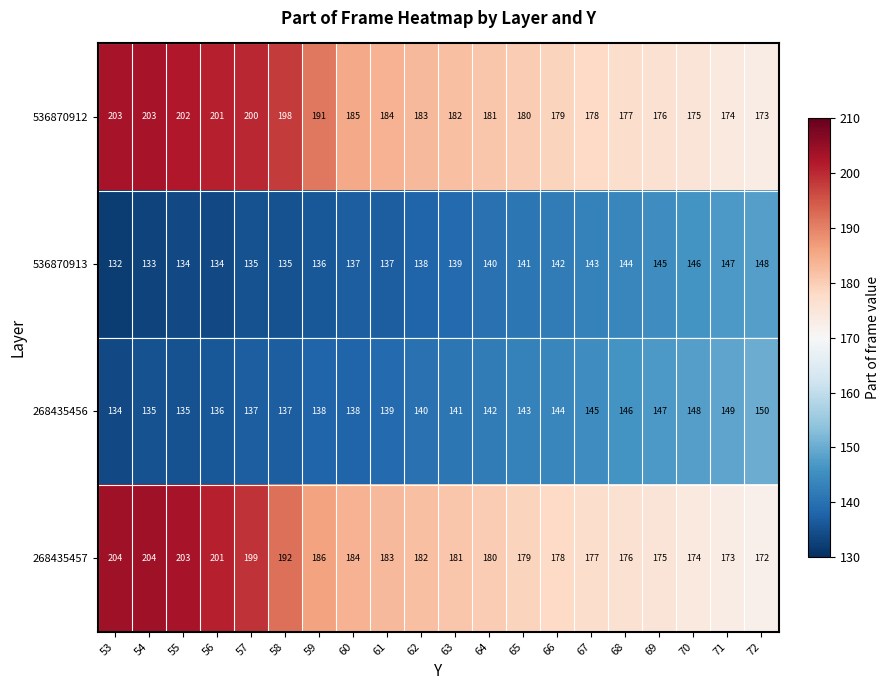

What is the maximum value for 268435457?

204